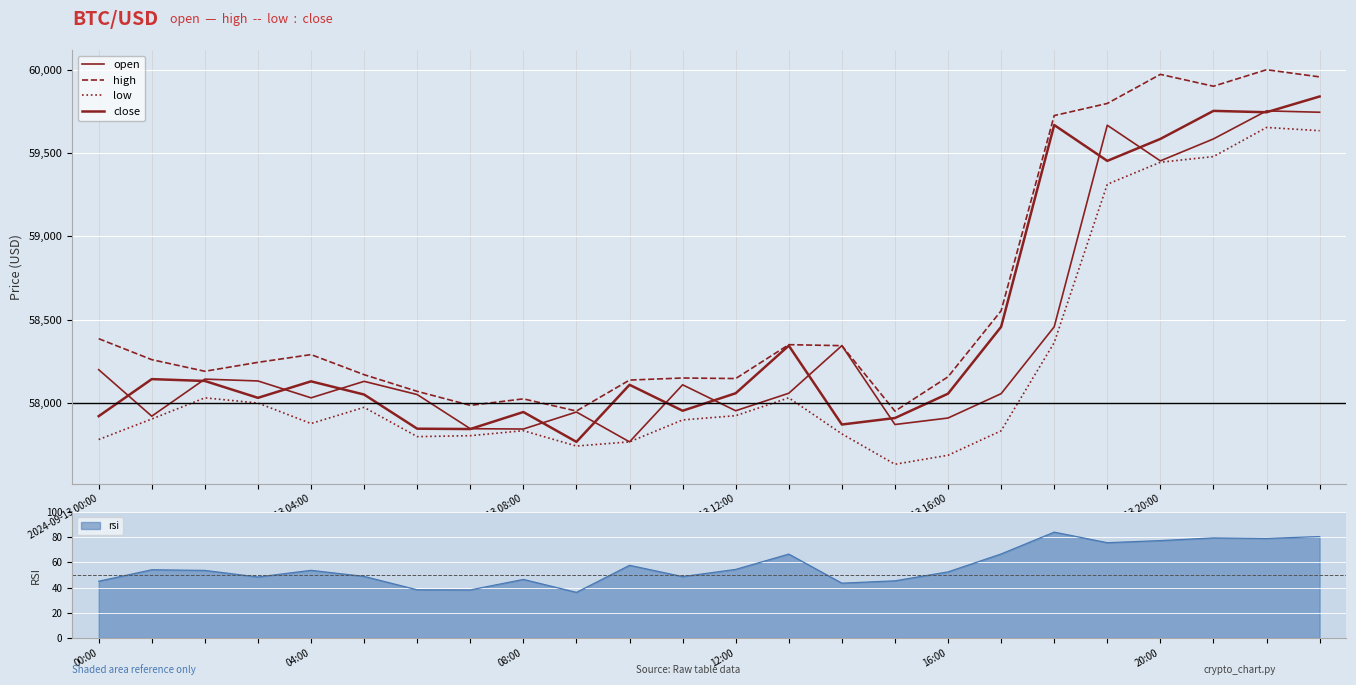

Rank the series by their average value, from lowest to highest.

low, open, close, high